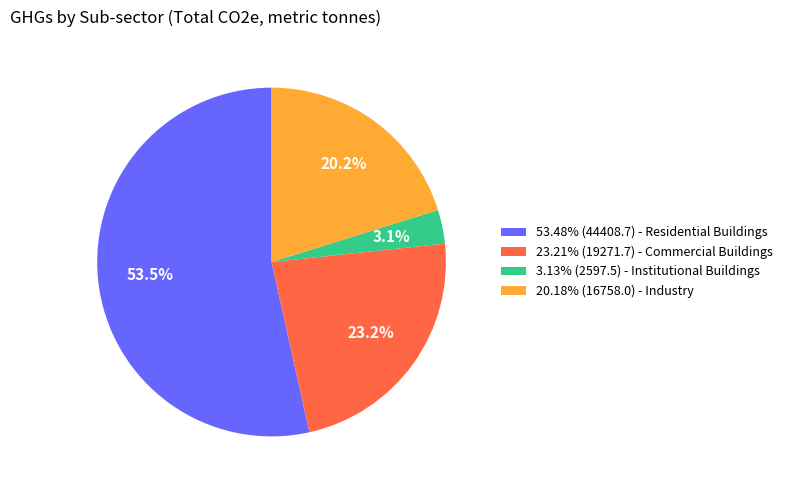

What is the ratio of the value at 20.18% (16758.0) - Industry to the value at 23.21% (19271.7) - Commercial Buildings?

0.9